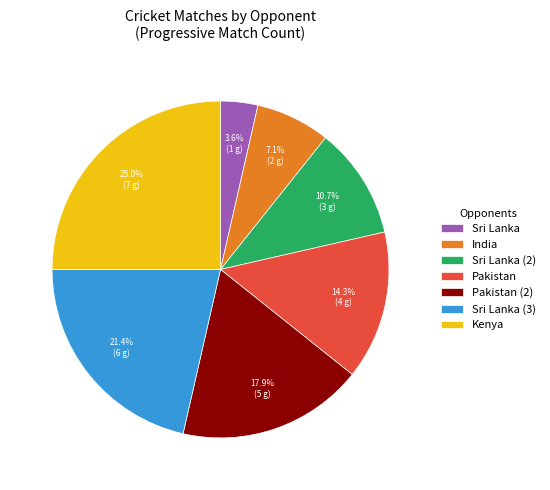

What is the smallest slice in the pie chart?

Sri Lanka